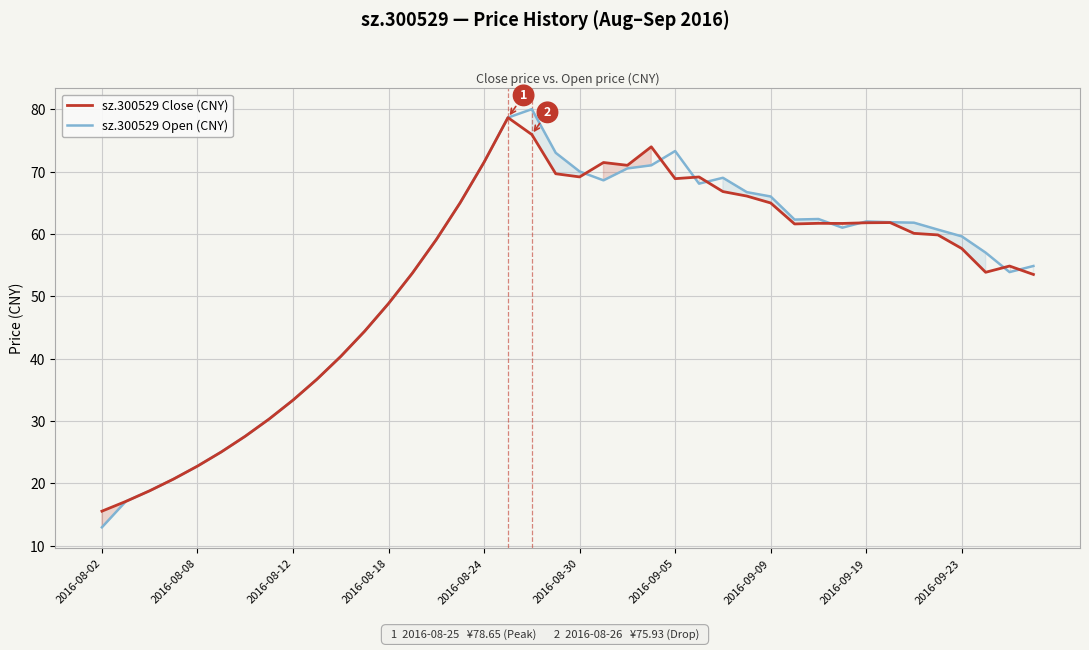

What is the maximum value for sz.300529 Open (CNY)?

80.0